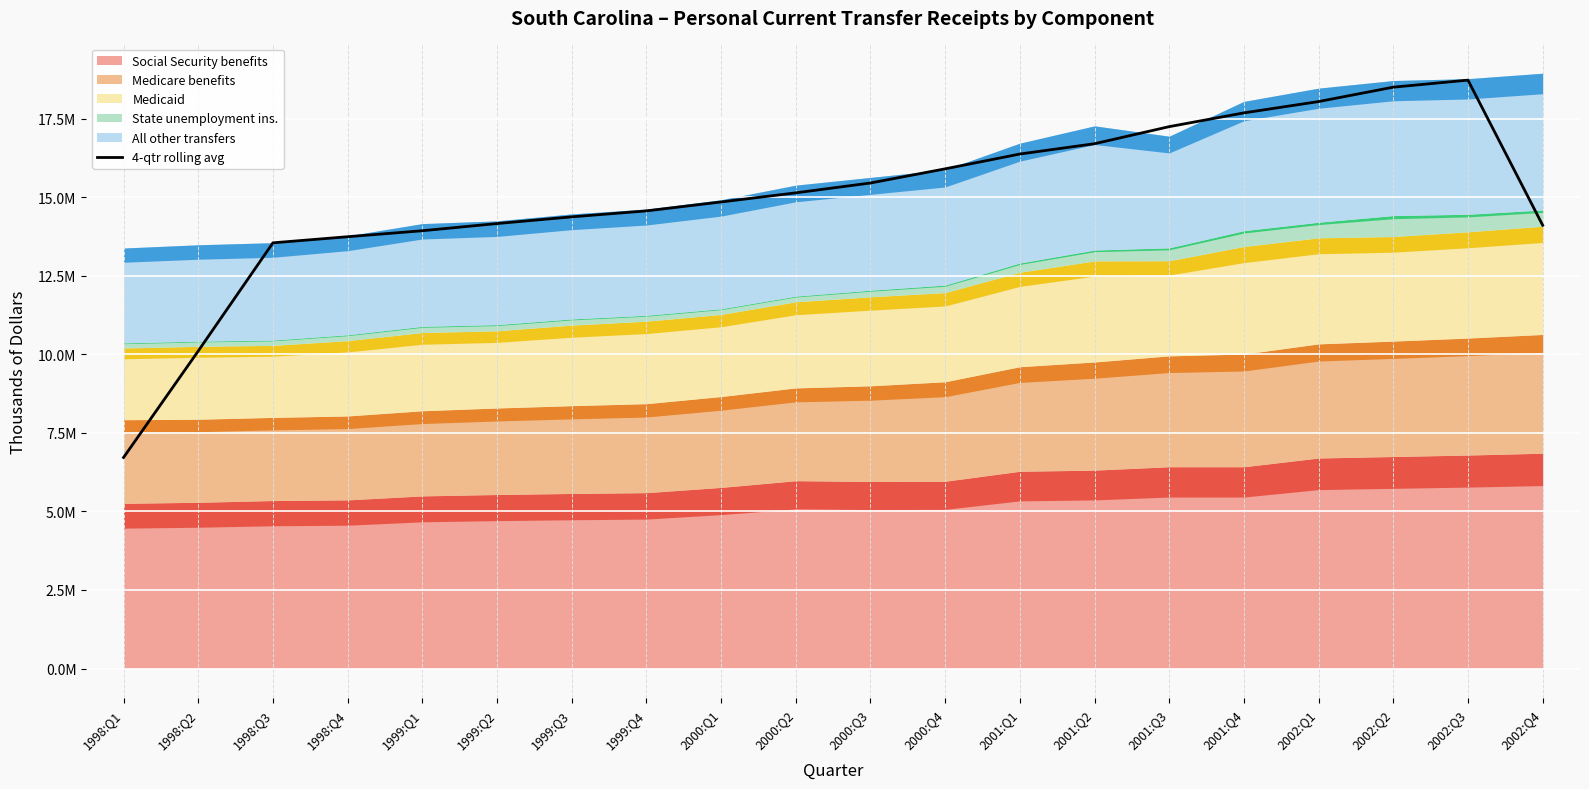

Where is the first local maximum?

2002:Q3